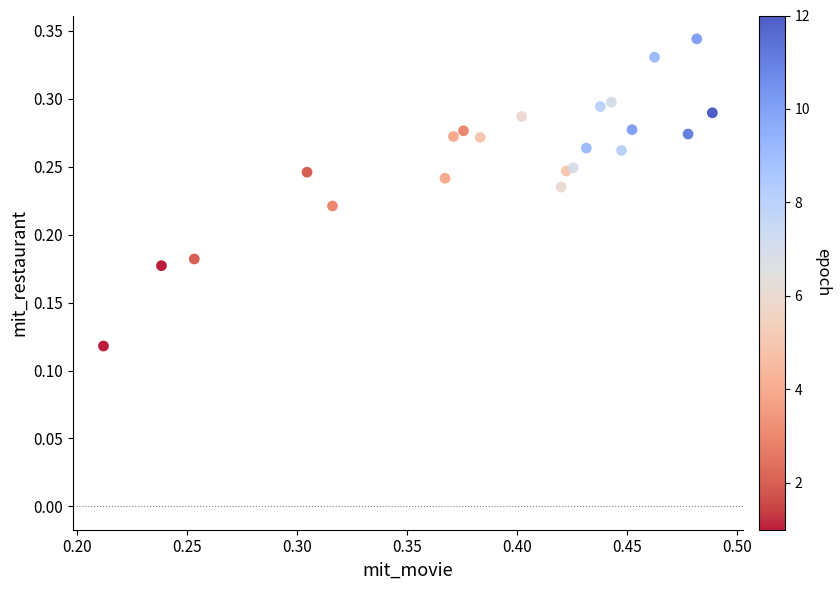

How many data points are displayed?

22